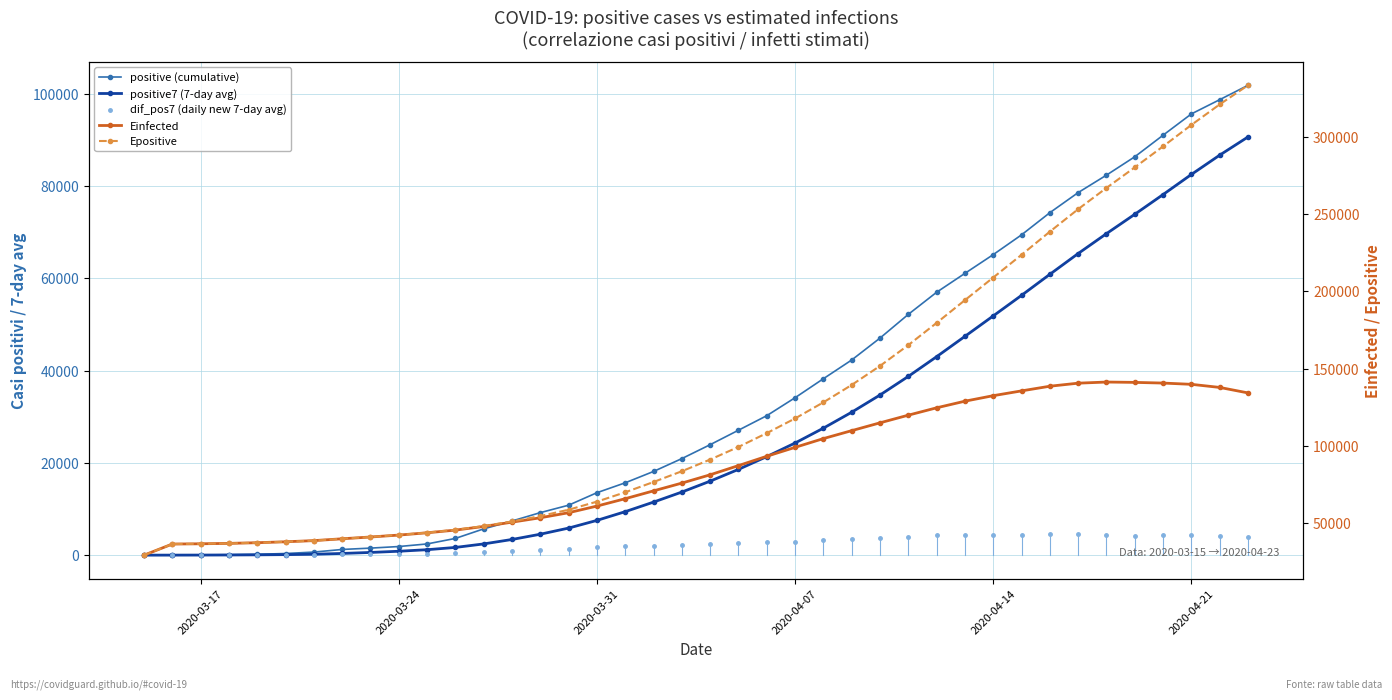

How many data points in dif_pos7 (daily new 7-day avg) are less than 1892?

16